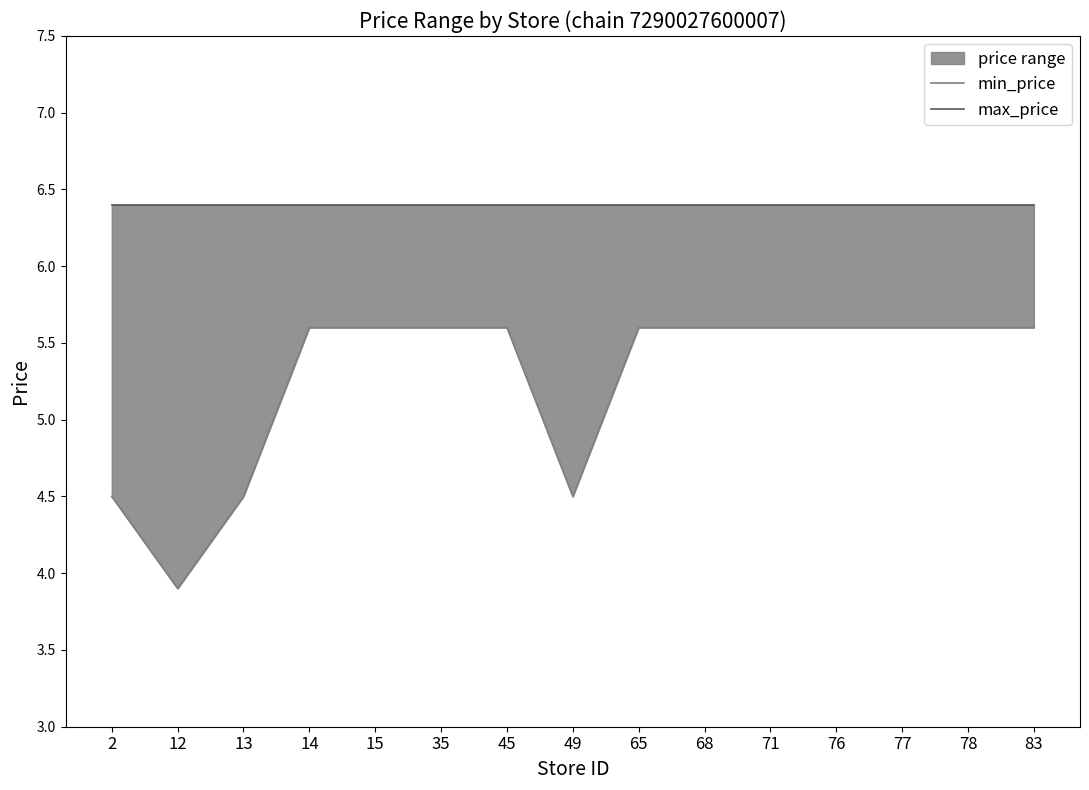

What is the difference between the maximum and minimum values in the min_price series?

1.7